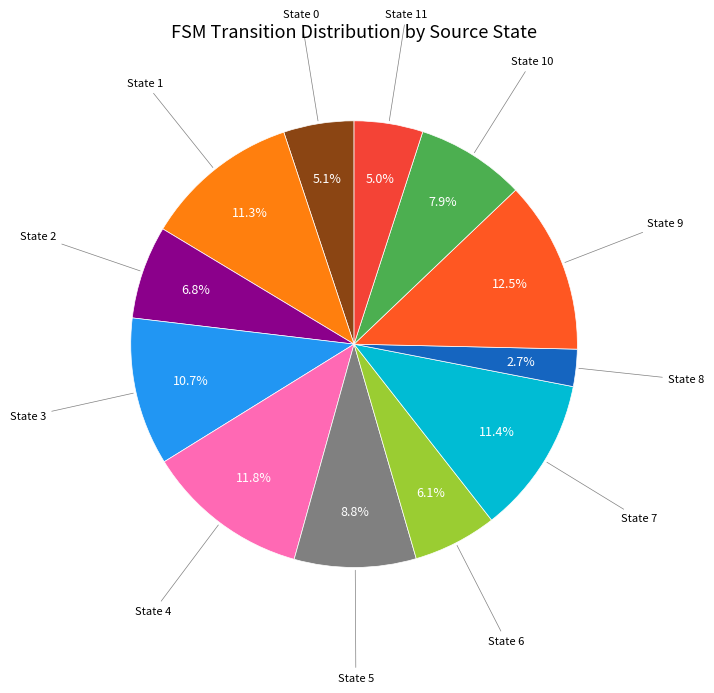

How much of the chart is everything except State 2?

93.2%